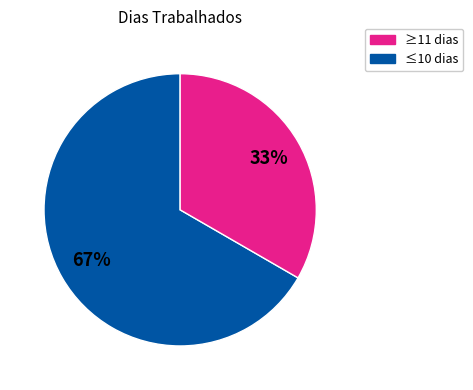

Is there any slice that represents more than half of the pie?

Yes